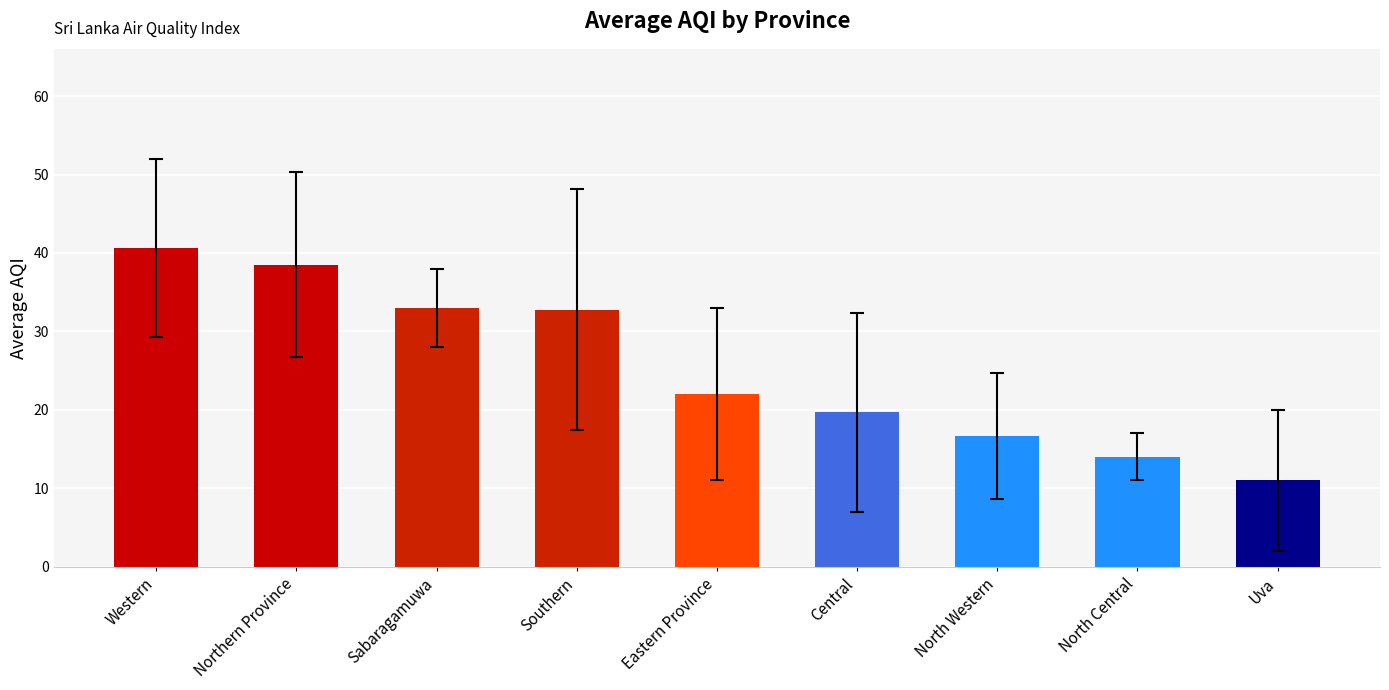

Read the value at Eastern Province.

22.0